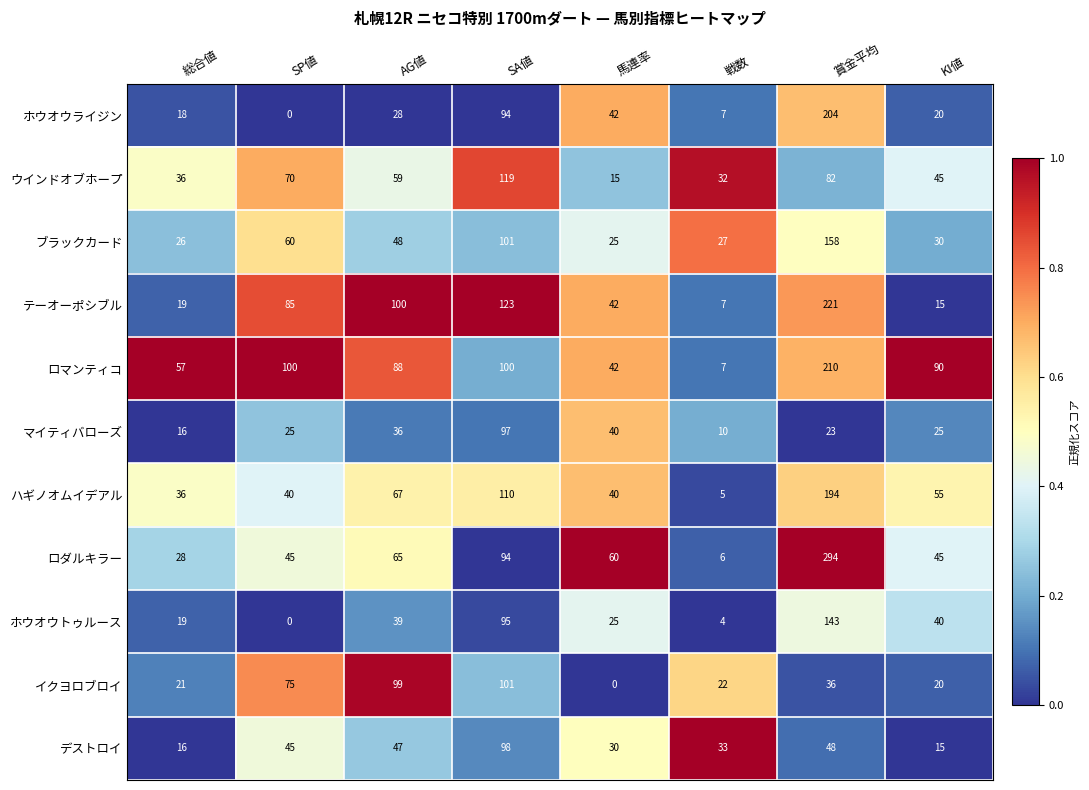

At how many categories does at least one series exceed 0?

8